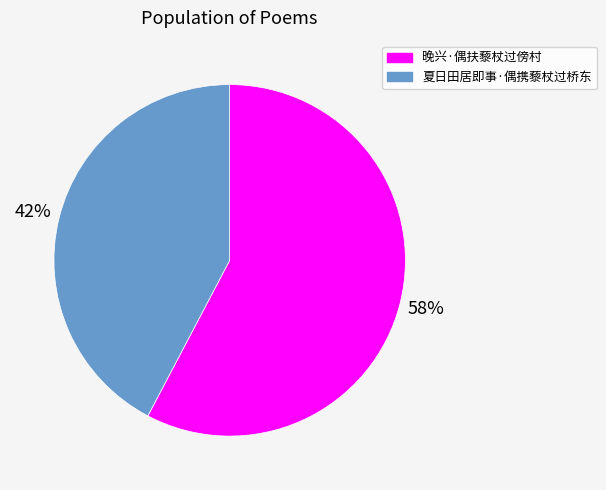

To the nearest percent, what is the average slice percentage?

50%